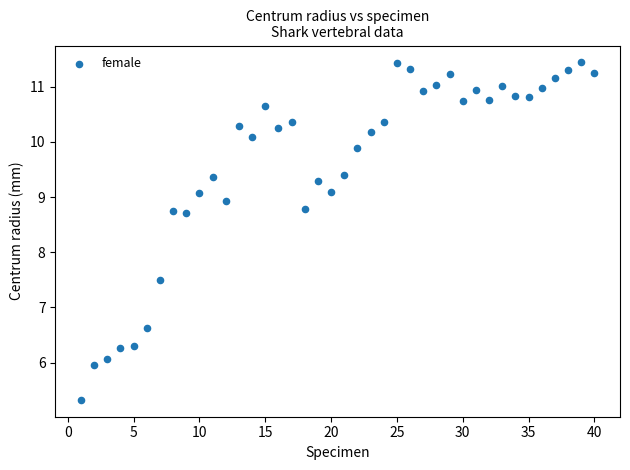

What Y value in the scatter plot is closest to 8?

7.5